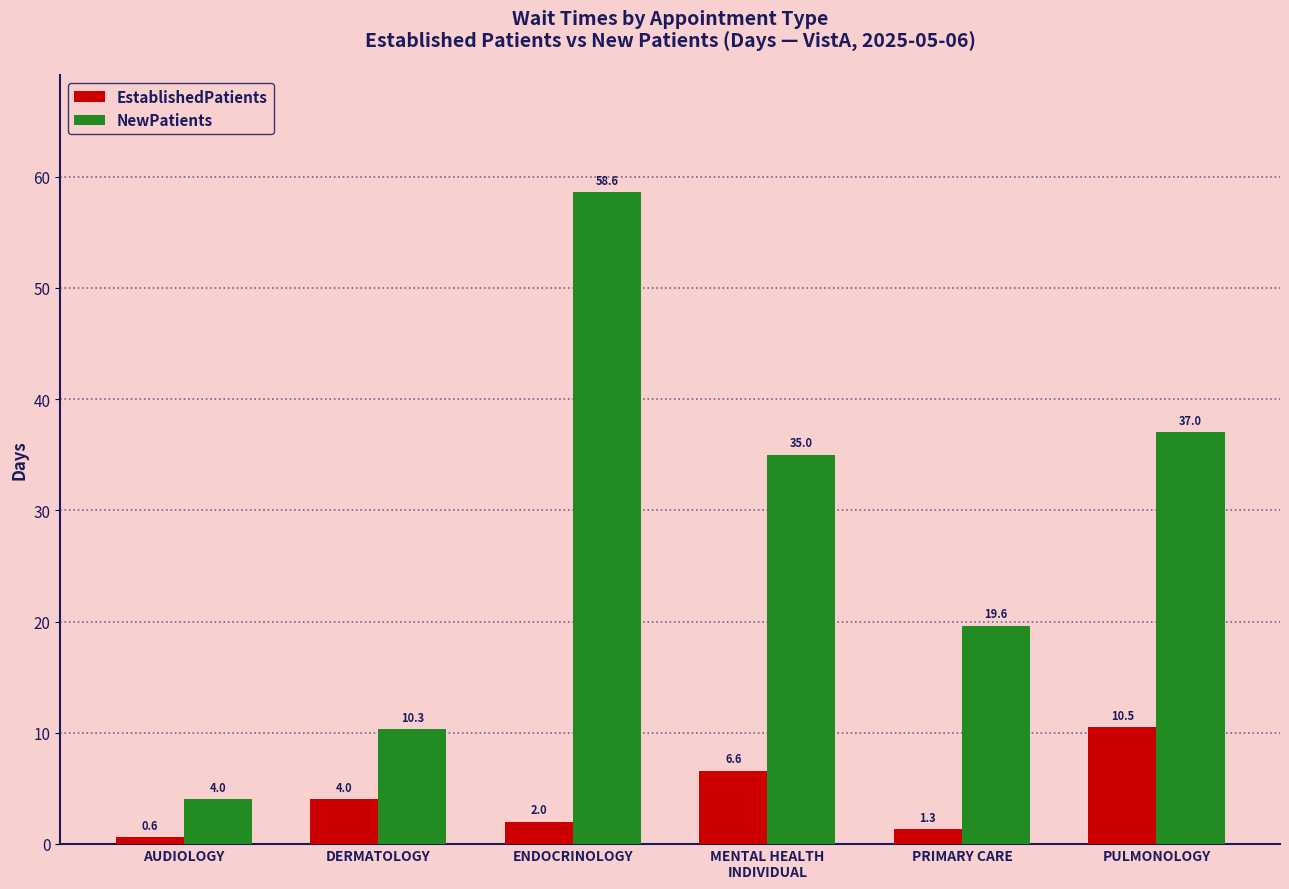

Are the bars horizontal?

No